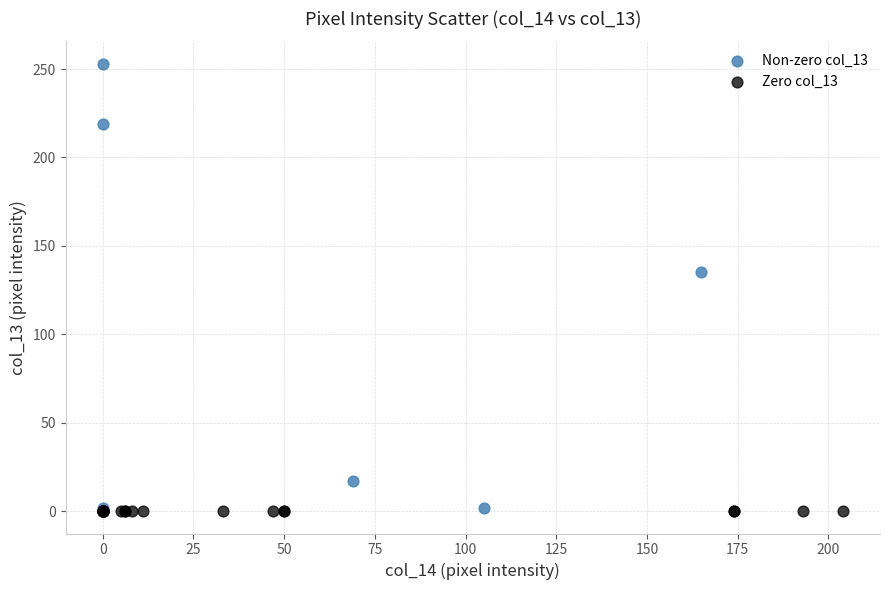

Which series reaches the maximum Y coordinate?

Non-zero col_13